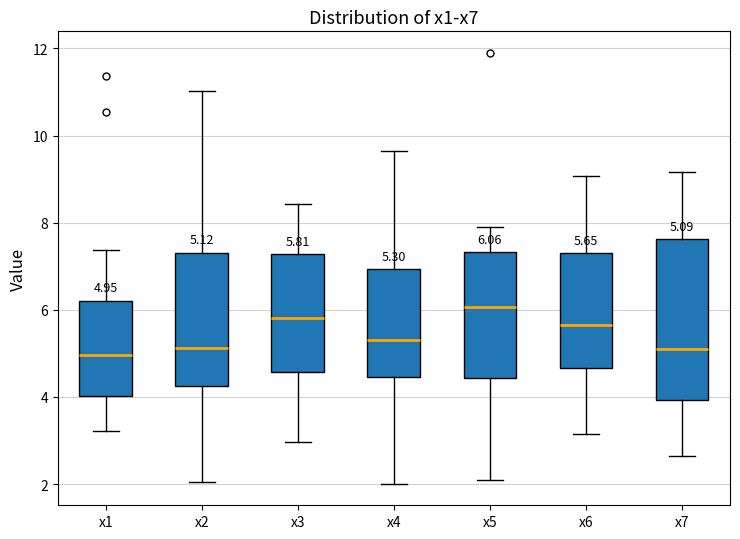

Which box is the tallest, from its lower edge to its upper edge?

x7